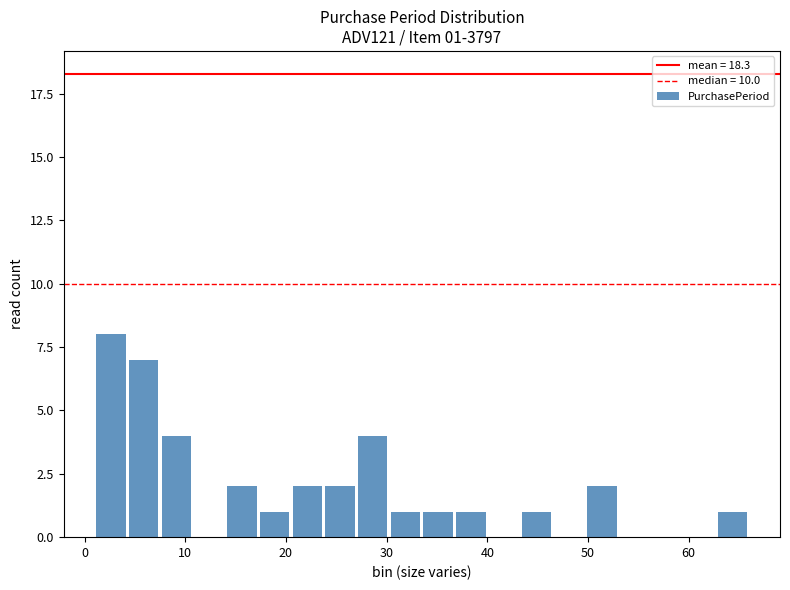

Read against the x-axis, roughly where is the centre of the tallest bar?

3